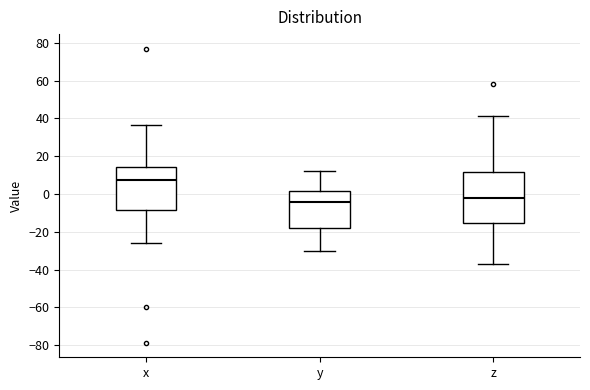

Reading left to right, read every box against the y-axis: the position of its median line, the range the box covers, and the ends of its whiskers. The values are not printed on the chart, so give them approximately, as read against the axis.

x: median 8, box -8 to 14, whiskers -26 to 36
y: median -4, box -18 to 2, whiskers -30 to 12
z: median -2, box -16 to 12, whiskers -38 to 42